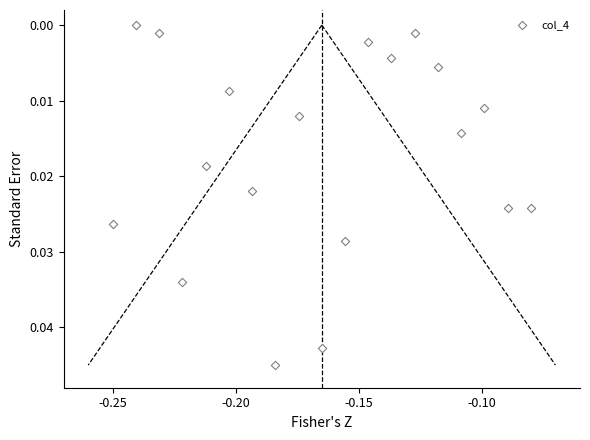

Count the number of points in this scatter plot.

19